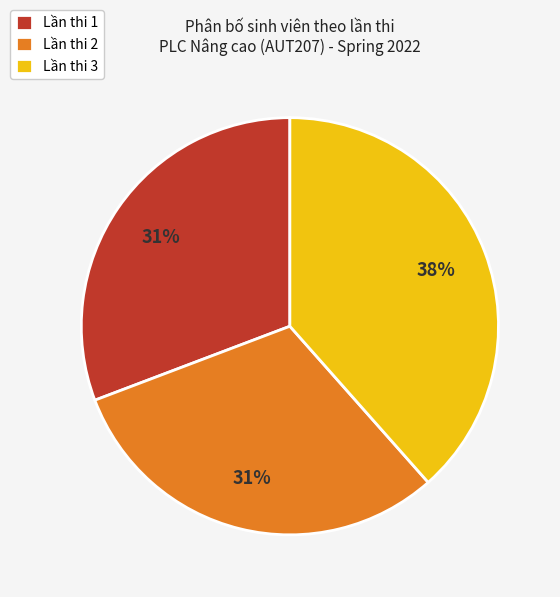

To the nearest percent, what is the combined percentage of Lần thi 3 and Lần thi 2?

69%